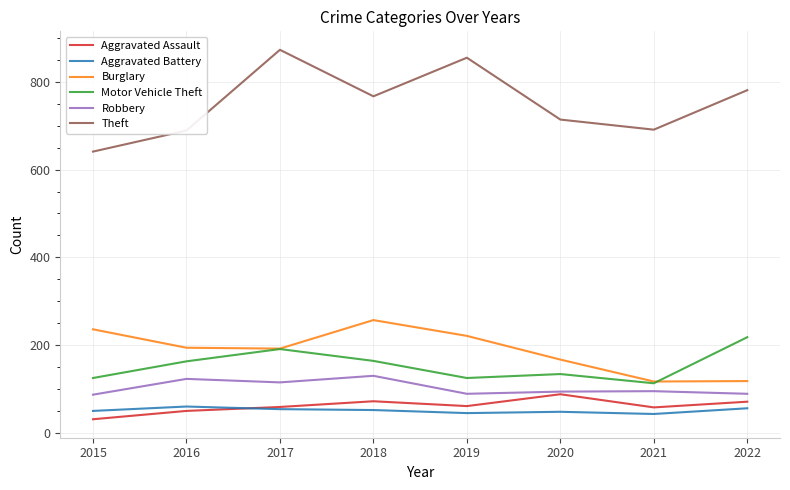

True or false: Aggravated Battery and Robbery cross at least once.

False